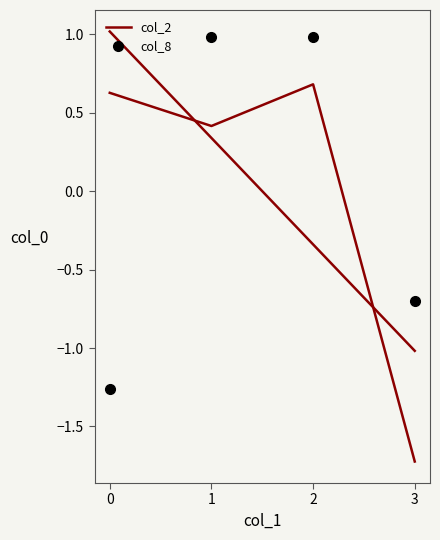

At which label is col_2 closest to 0?

1